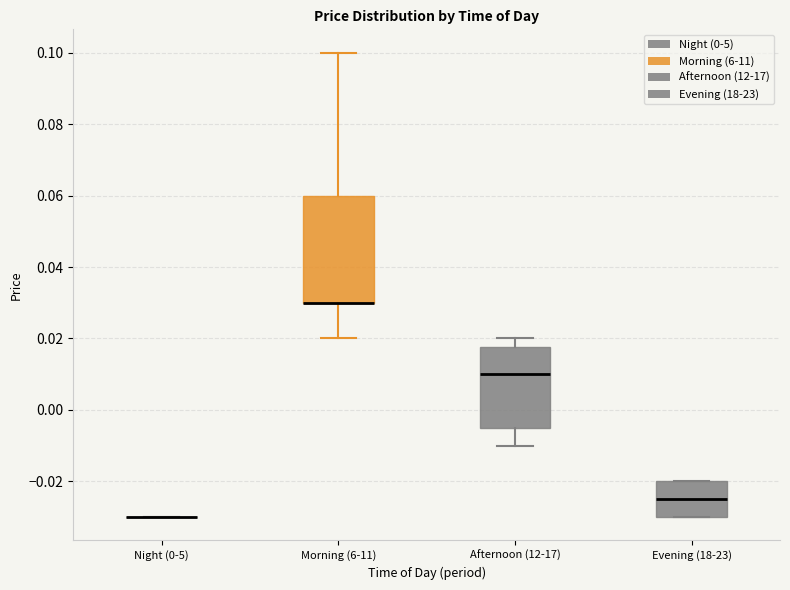

Reading left to right, transcribe this box plot: for each box, give where its median line is, the range the box spans, and where its two whiskers end, as read against the y-axis. The values are not printed on the chart, so give them approximately, as read against the axis.

Night (0-5): box collapsed to a line at -0.030, whiskers -0.030 to -0.030
Morning (6-11): median 0.030 (drawn on the box's lower edge), box 0.030 to 0.060, whiskers 0.020 to 0.100
Afternoon (12-17): median 0.010, box -0.004 to 0.018, whiskers -0.010 to 0.020
Evening (18-23): median -0.024, box -0.030 to -0.020, whiskers -0.030 to -0.020